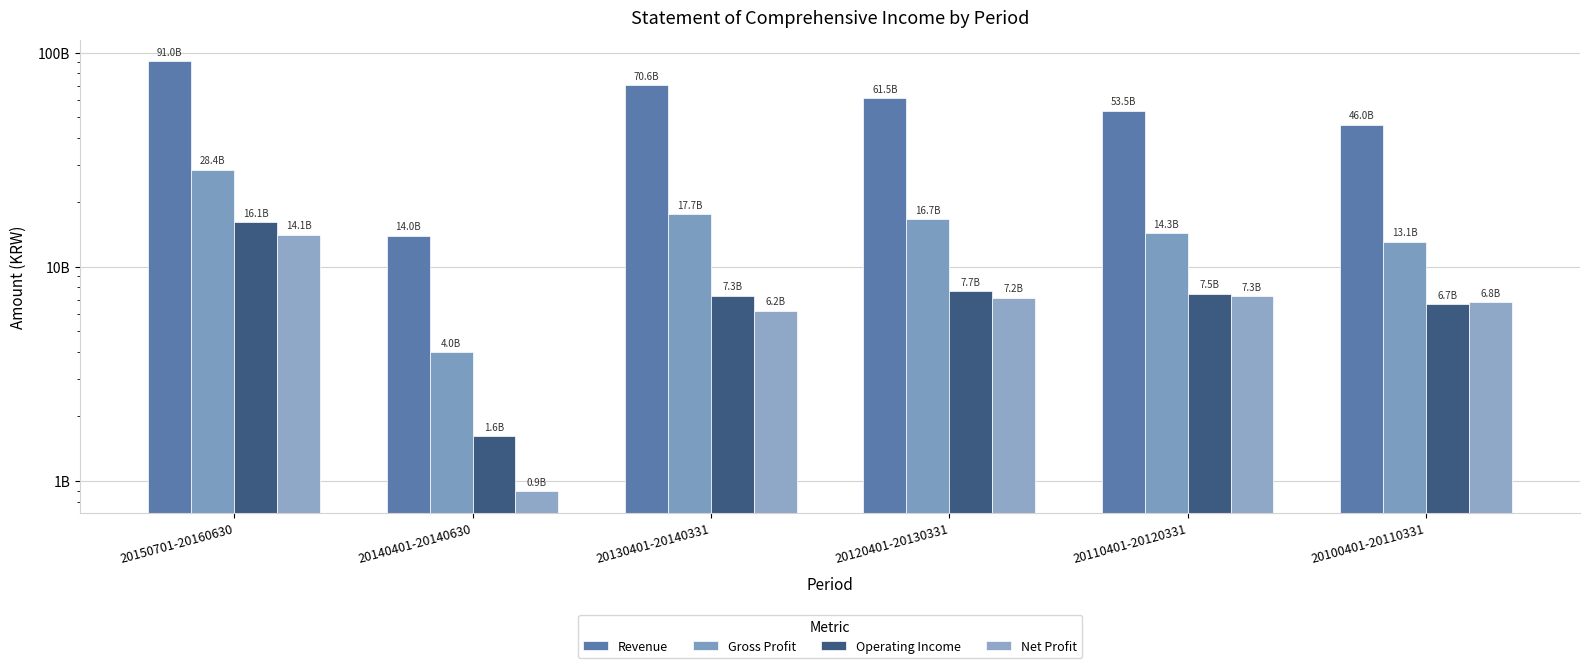

How many data points does each series have?

6